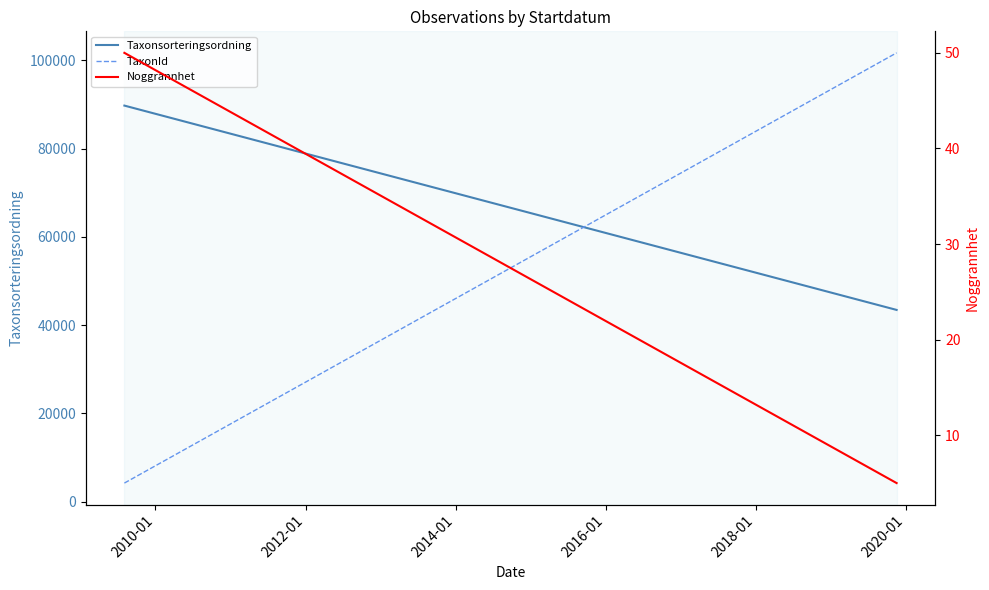

Which series has the largest total across all categories?

TaxonId